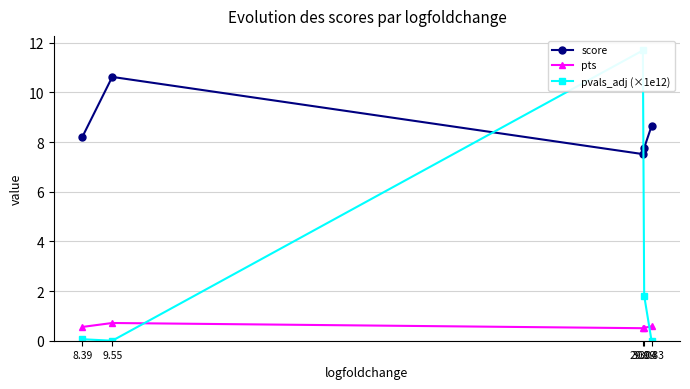

In pvals_adj (×1e12), how many points are lower than both neighbors (excluding endpoints)?

1